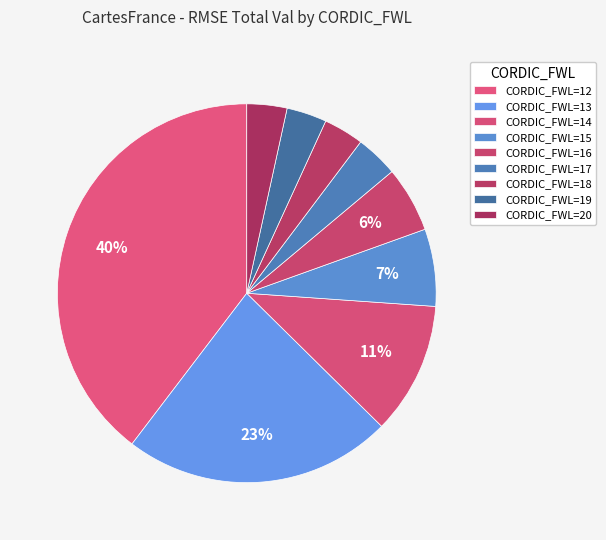

How many segments does this pie chart have?

9